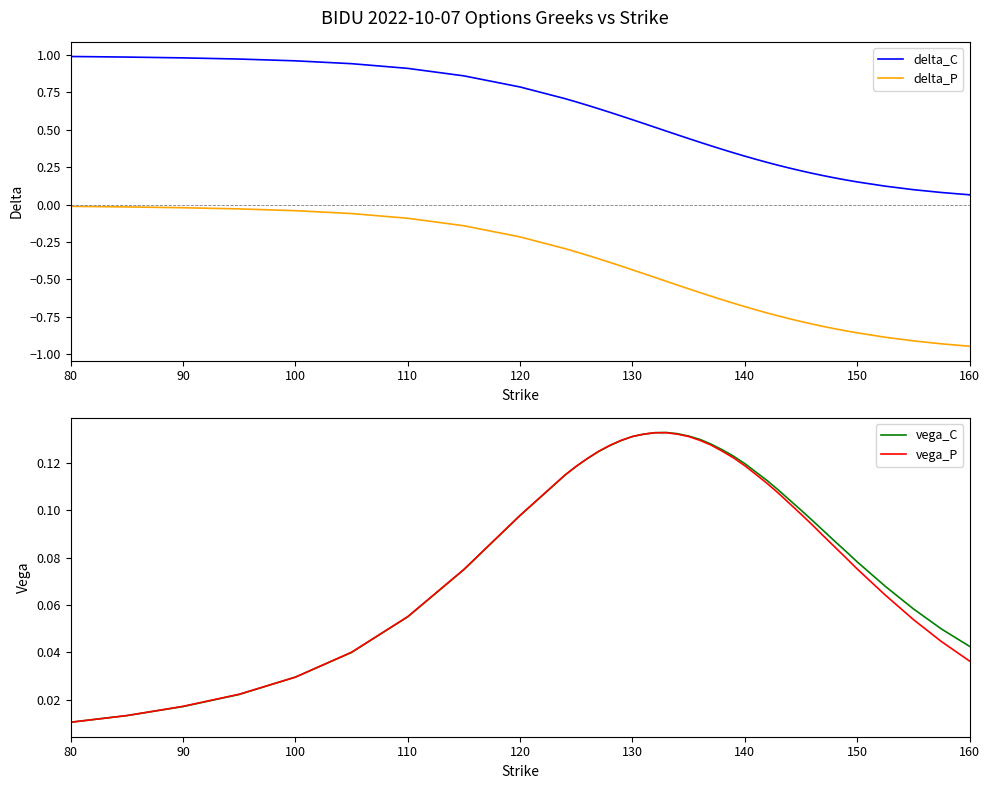

True or false: delta_C and delta_P cross at least once.

False